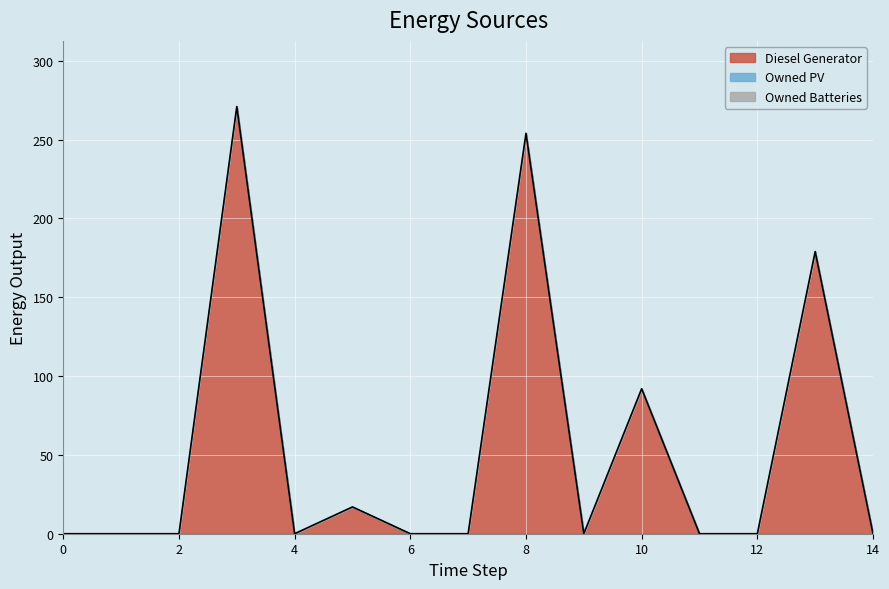

True or false: Diesel Generator has a value of 165 at 9.

False